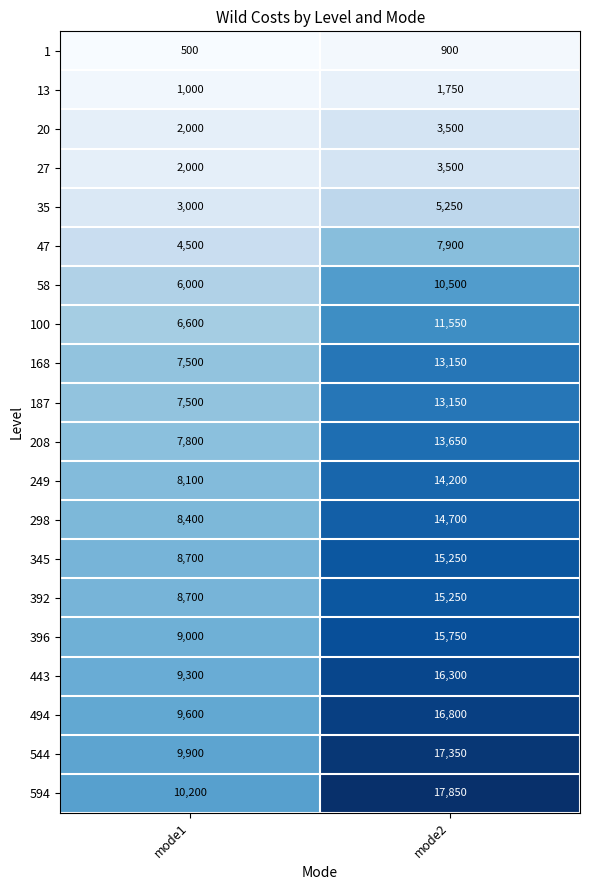

Read the 47 value at mode1, to the nearest 100.

4500